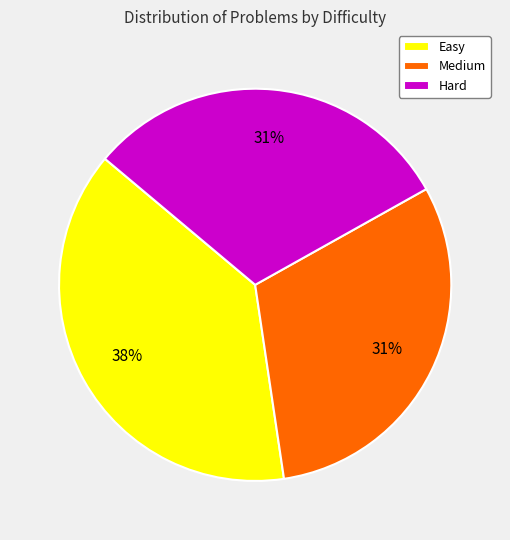

Count the number of slices in the pie.

3